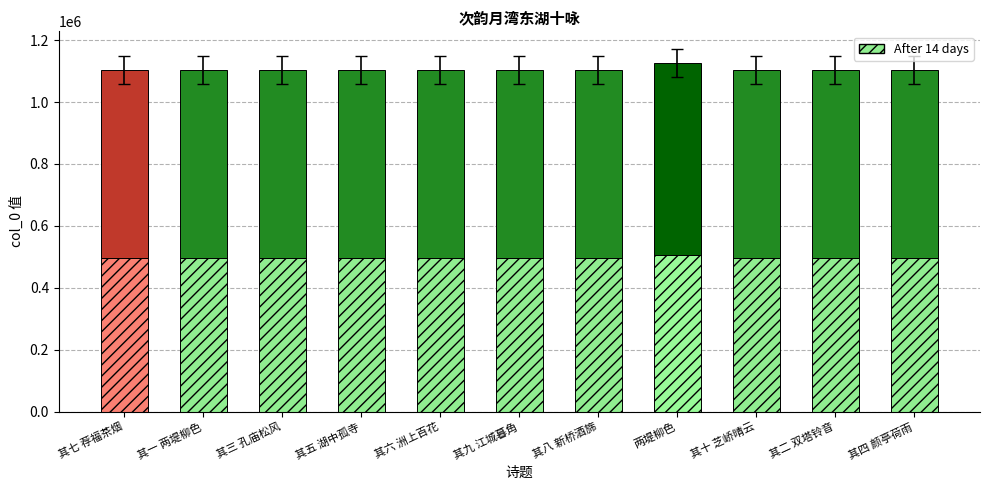

What is the total value across all series at 其四 颜亭荷雨?

1103874.0